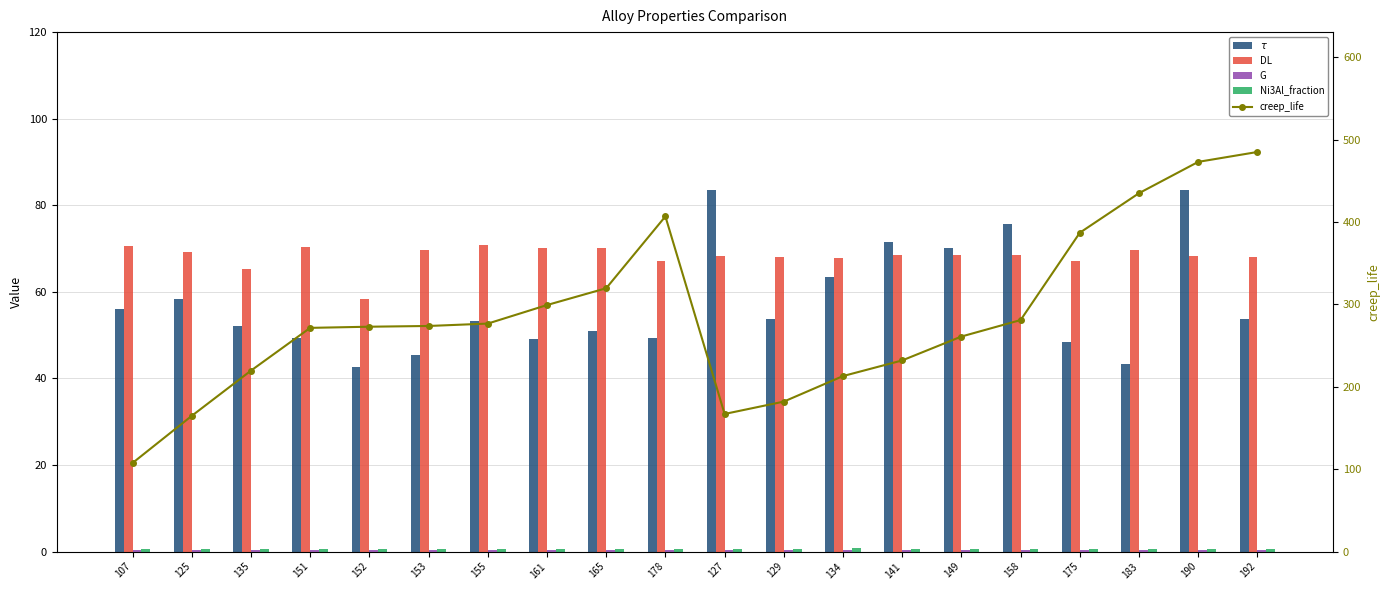

True or false: DL has a value of 98.1 at 152.

False